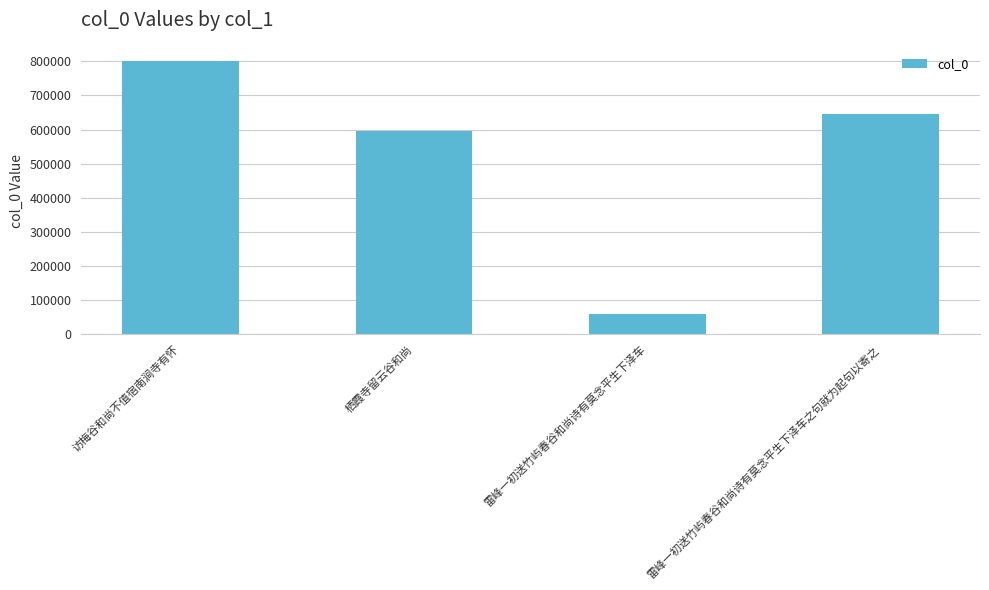

What is the change in value from 栖霞寺留云谷和尚 to 雷峰一初送竹屿春谷和尚诗有莫念平生下泽车之句就为起句以寄之?

+49603